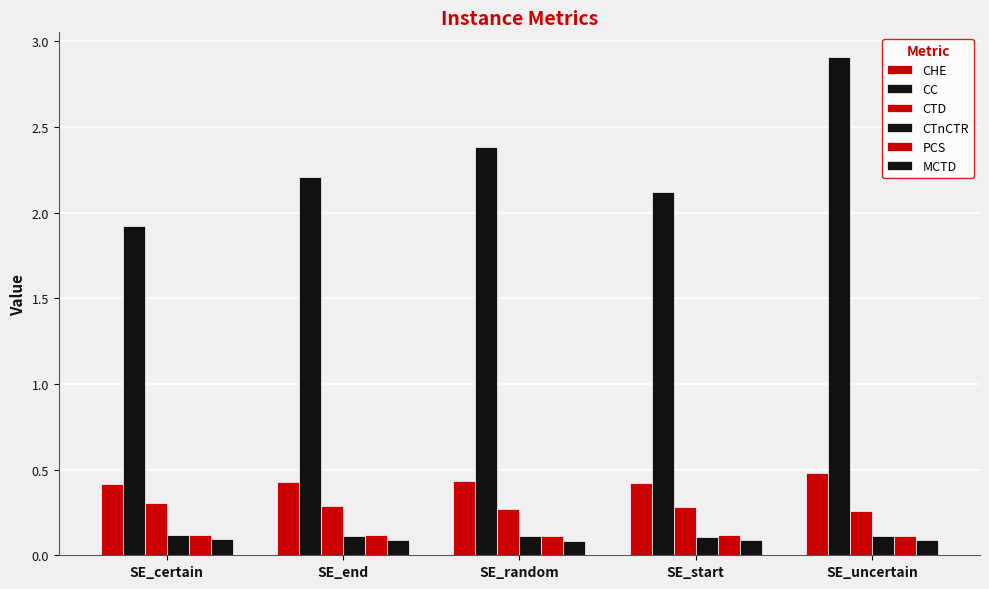

Does the chart contain any negative values?

No